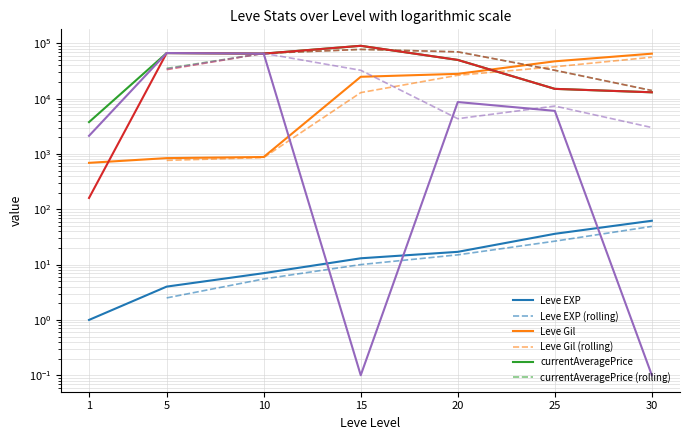

What is the difference between the LevePriceHQ values at 30 and 15?

76998.0